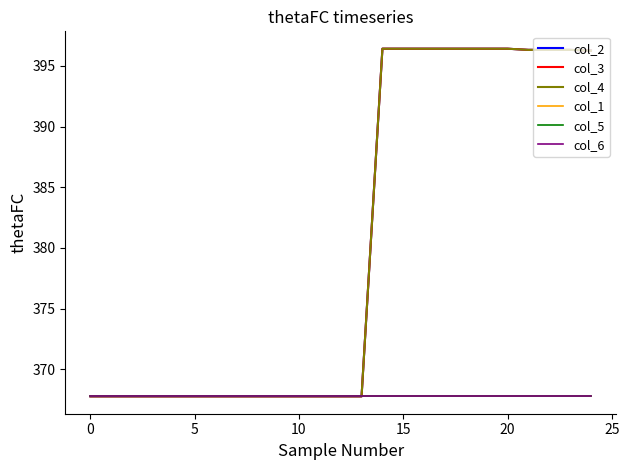

True or false: col_2 and col_3 intersect in this chart.

False